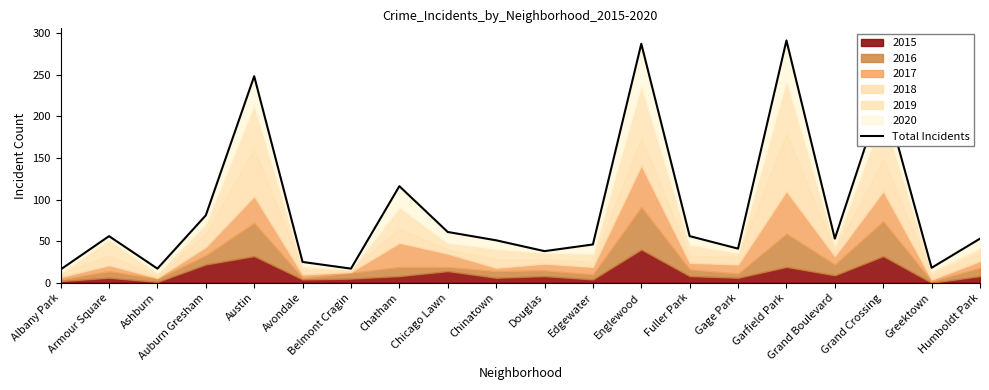

True or false: the data shows 90 at Chinatown.

False